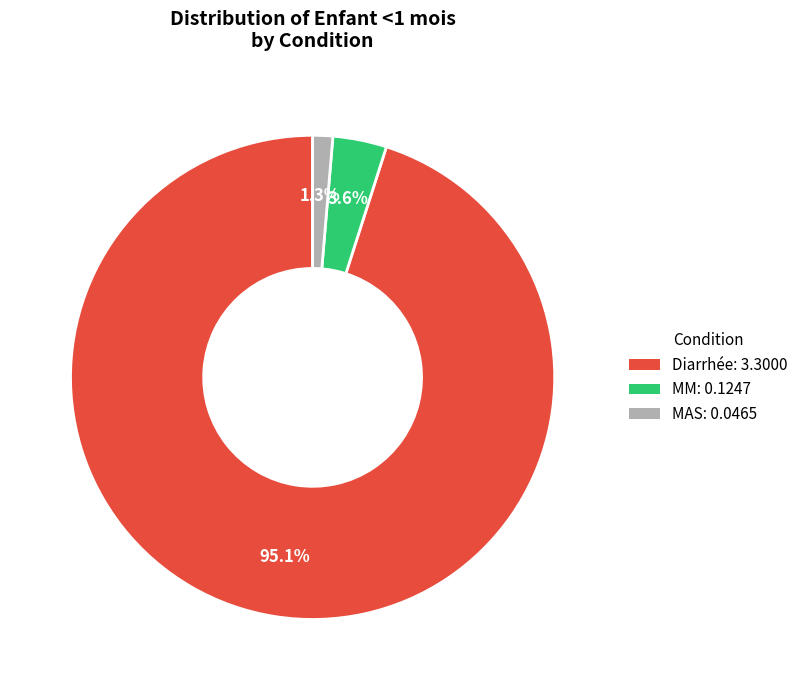

To the nearest percent, what is the average slice percentage?

33%